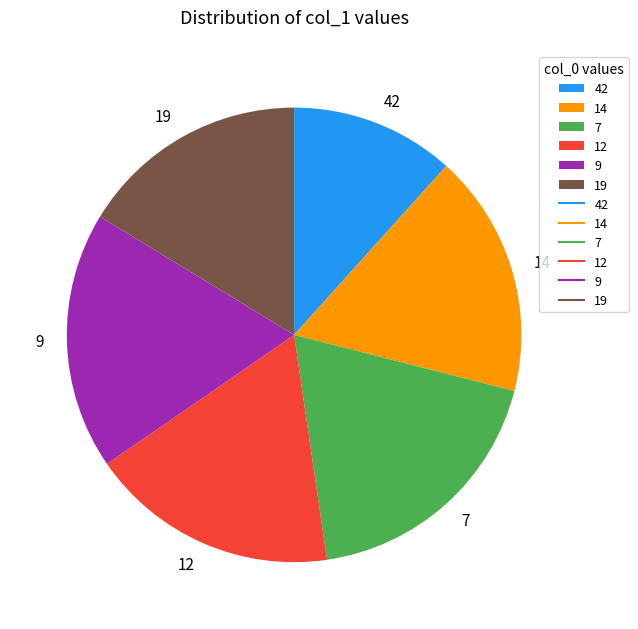

Count the number of slices in the pie.

6